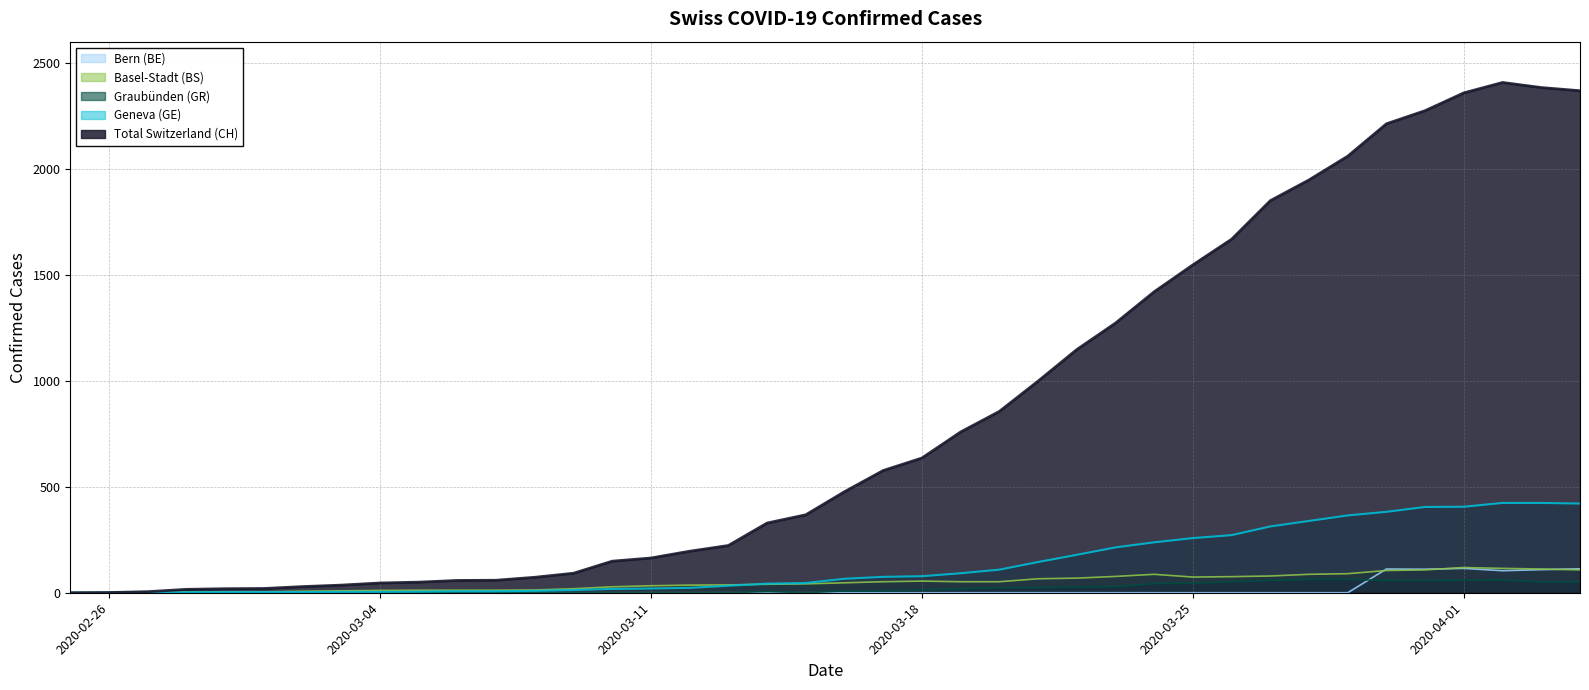

What position from the left is 2020-03-14?

19